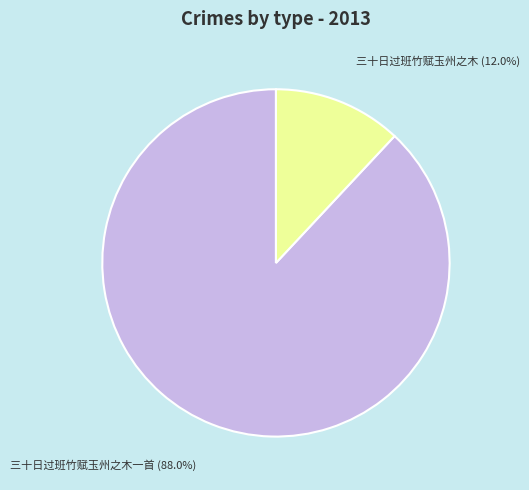

What percentage do 三十日过班竹赋玉州之木一首 and 三十日过班竹赋玉州之木 together represent?

100.0%